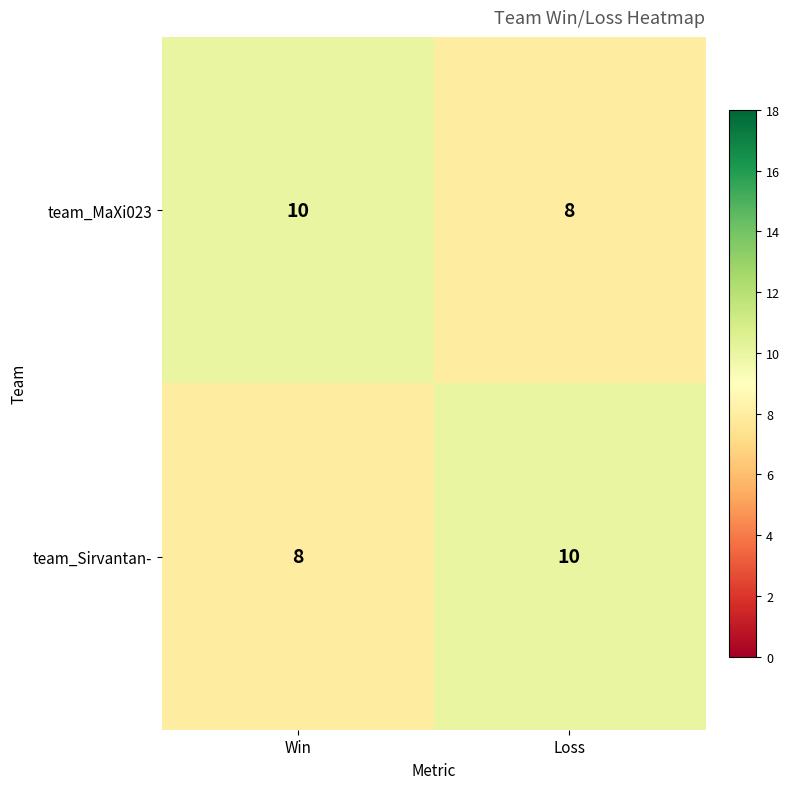

What is the minimum value shown in the chart?

8